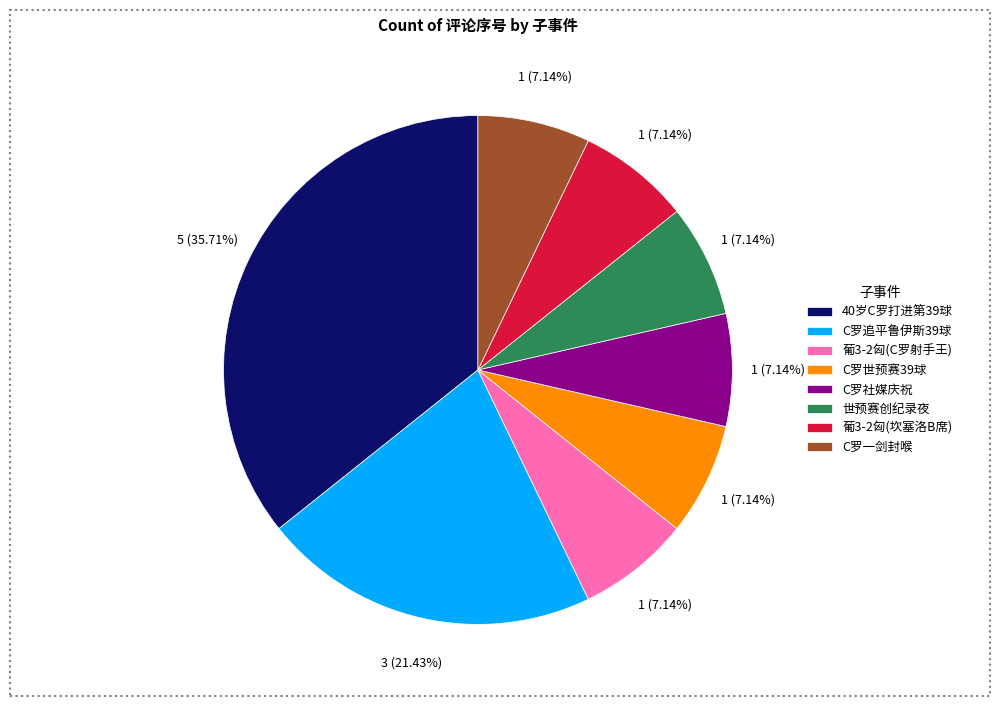

Combined, do 40岁C罗打进第39球 and 葡3-2匈(C罗射手王) account for over 50%?

No